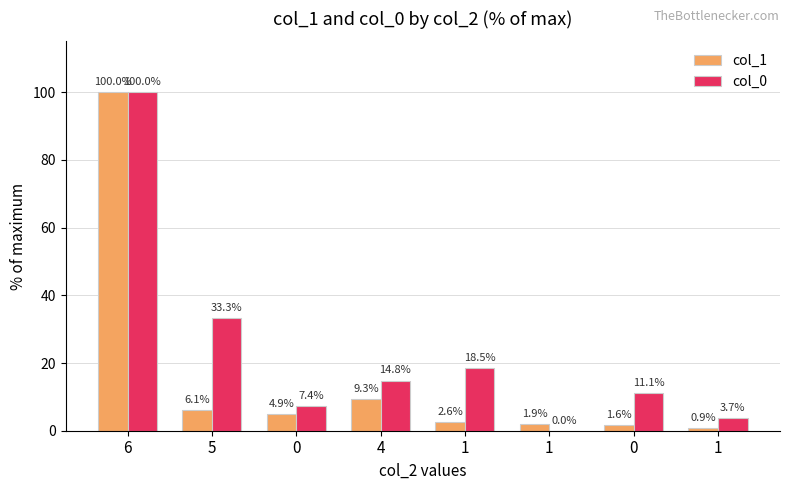

True or false: col_1 has a value of 0.9 at 1.

True